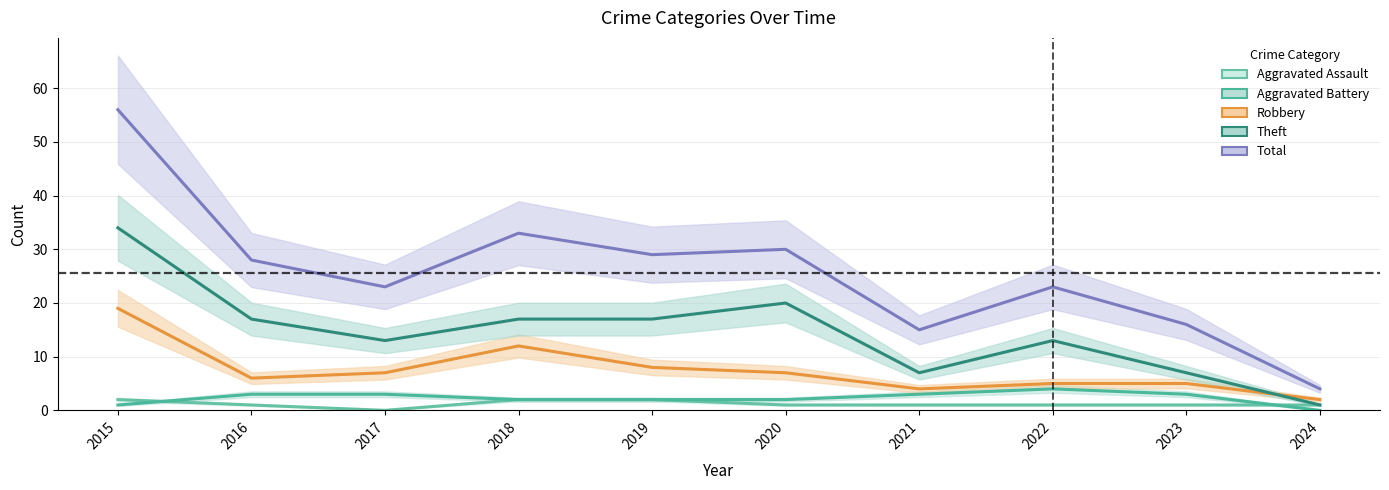

How many Aggravated Battery values are between 2 and 3?

7